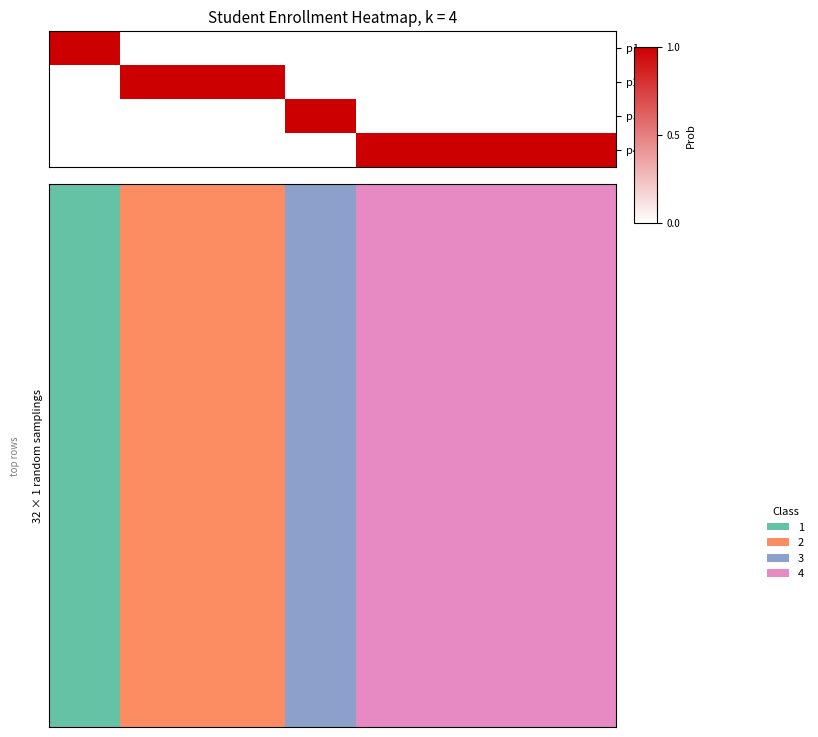

Reading left to right, extract all data points from this chart.

row_0: 1	1	1	2	2	2	2	2	2	2	3	3	3	4	4	4	4	4	4	4	4	4	4	4
row_1: 1	1	1	2	2	2	2	2	2	2	3	3	3	4	4	4	4	4	4	4	4	4	4	4
row_2: 1	1	1	2	2	2	2	2	2	2	3	3	3	4	4	4	4	4	4	4	4	4	4	4
row_3: 1	1	1	2	2	2	2	2	2	2	3	3	3	4	4	4	4	4	4	4	4	4	4	4
row_4: 1	1	1	2	2	2	2	2	2	2	3	3	3	4	4	4	4	4	4	4	4	4	4	4
row_5: 1	1	1	2	2	2	2	2	2	2	3	3	3	4	4	4	4	4	4	4	4	4	4	4
row_6: 1	1	1	2	2	2	2	2	2	2	3	3	3	4	4	4	4	4	4	4	4	4	4	4
row_7: 1	1	1	2	2	2	2	2	2	2	3	3	3	4	4	4	4	4	4	4	4	4	4	4
row_8: 1	1	1	2	2	2	2	2	2	2	3	3	3	4	4	4	4	4	4	4	4	4	4	4
row_9: 1	1	1	2	2	2	2	2	2	2	3	3	3	4	4	4	4	4	4	4	4	4	4	4
row_10: 1	1	1	2	2	2	2	2	2	2	3	3	3	4	4	4	4	4	4	4	4	4	4	4
row_11: 1	1	1	2	2	2	2	2	2	2	3	3	3	4	4	4	4	4	4	4	4	4	4	4
row_12: 1	1	1	2	2	2	2	2	2	2	3	3	3	4	4	4	4	4	4	4	4	4	4	4
row_13: 1	1	1	2	2	2	2	2	2	2	3	3	3	4	4	4	4	4	4	4	4	4	4	4
row_14: 1	1	1	2	2	2	2	2	2	2	3	3	3	4	4	4	4	4	4	4	4	4	4	4
row_15: 1	1	1	2	2	2	2	2	2	2	3	3	3	4	4	4	4	4	4	4	4	4	4	4
row_16: 1	1	1	2	2	2	2	2	2	2	3	3	3	4	4	4	4	4	4	4	4	4	4	4
row_17: 1	1	1	2	2	2	2	2	2	2	3	3	3	4	4	4	4	4	4	4	4	4	4	4
row_18: 1	1	1	2	2	2	2	2	2	2	3	3	3	4	4	4	4	4	4	4	4	4	4	4
row_19: 1	1	1	2	2	2	2	2	2	2	3	3	3	4	4	4	4	4	4	4	4	4	4	4
row_20: 1	1	1	2	2	2	2	2	2	2	3	3	3	4	4	4	4	4	4	4	4	4	4	4
row_21: 1	1	1	2	2	2	2	2	2	2	3	3	3	4	4	4	4	4	4	4	4	4	4	4
row_22: 1	1	1	2	2	2	2	2	2	2	3	3	3	4	4	4	4	4	4	4	4	4	4	4
row_23: 1	1	1	2	2	2	2	2	2	2	3	3	3	4	4	4	4	4	4	4	4	4	4	4
row_24: 1	1	1	2	2	2	2	2	2	2	3	3	3	4	4	4	4	4	4	4	4	4	4	4
row_25: 1	1	1	2	2	2	2	2	2	2	3	3	3	4	4	4	4	4	4	4	4	4	4	4
row_26: 1	1	1	2	2	2	2	2	2	2	3	3	3	4	4	4	4	4	4	4	4	4	4	4
row_27: 1	1	1	2	2	2	2	2	2	2	3	3	3	4	4	4	4	4	4	4	4	4	4	4
row_28: 1	1	1	2	2	2	2	2	2	2	3	3	3	4	4	4	4	4	4	4	4	4	4	4
row_29: 1	1	1	2	2	2	2	2	2	2	3	3	3	4	4	4	4	4	4	4	4	4	4	4
row_30: 1	1	1	2	2	2	2	2	2	2	3	3	3	4	4	4	4	4	4	4	4	4	4	4
row_31: 1	1	1	2	2	2	2	2	2	2	3	3	3	4	4	4	4	4	4	4	4	4	4	4